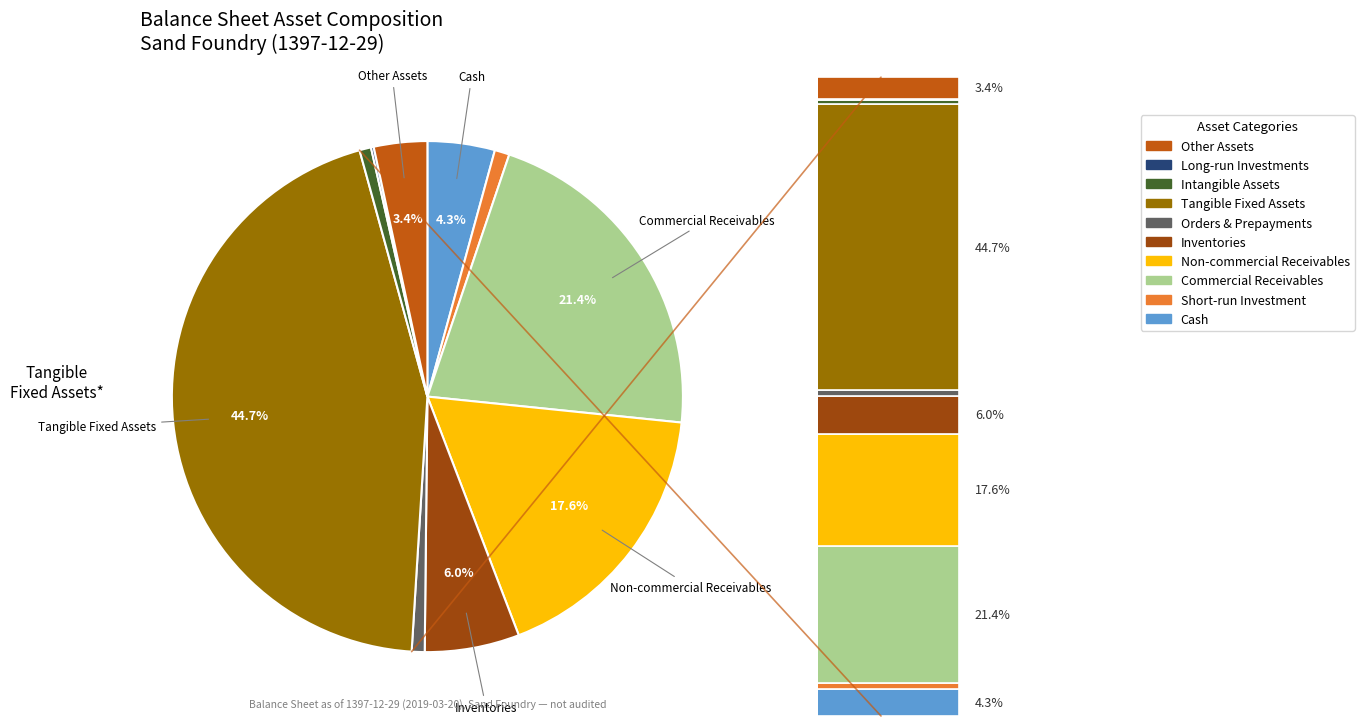

To the nearest percent, what percentage of the pie is cash?

4%